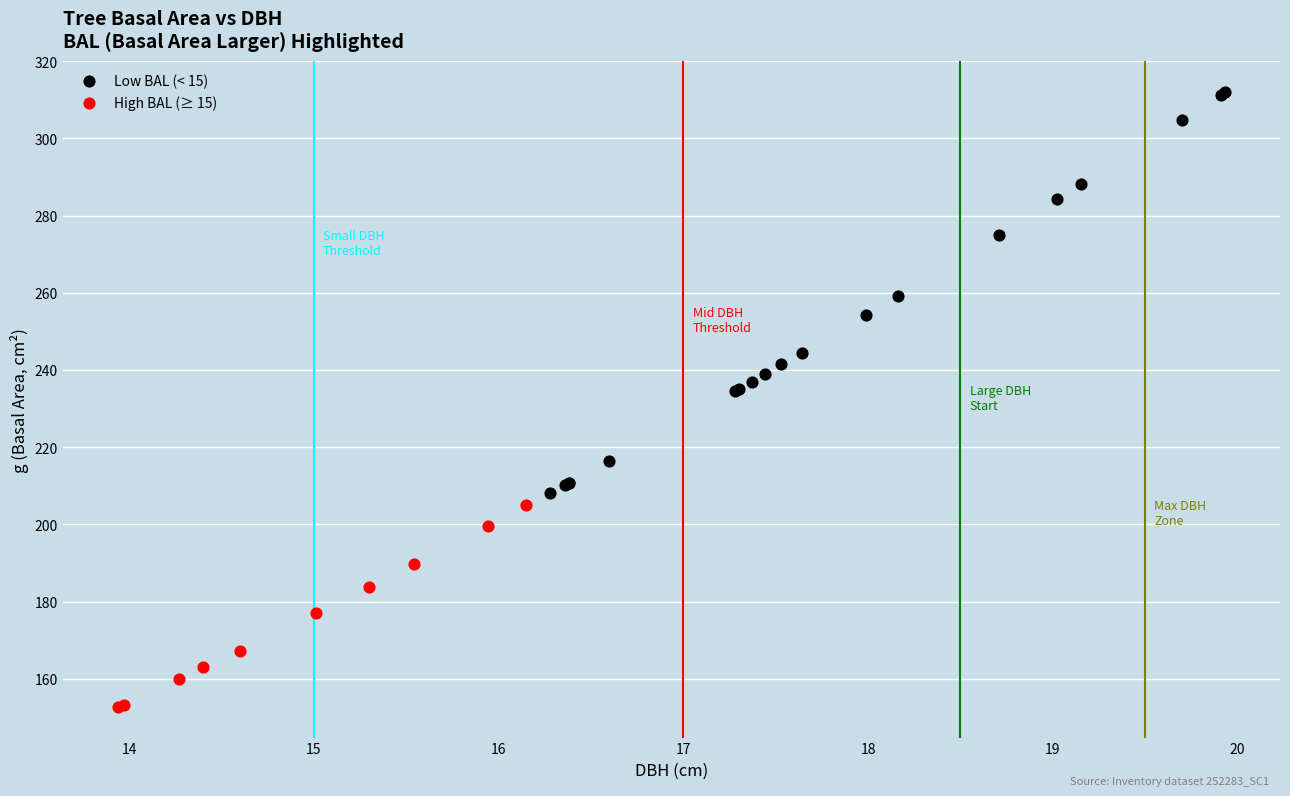

Which series has the largest Y range (max minus min)?

Low BAL (< 15)